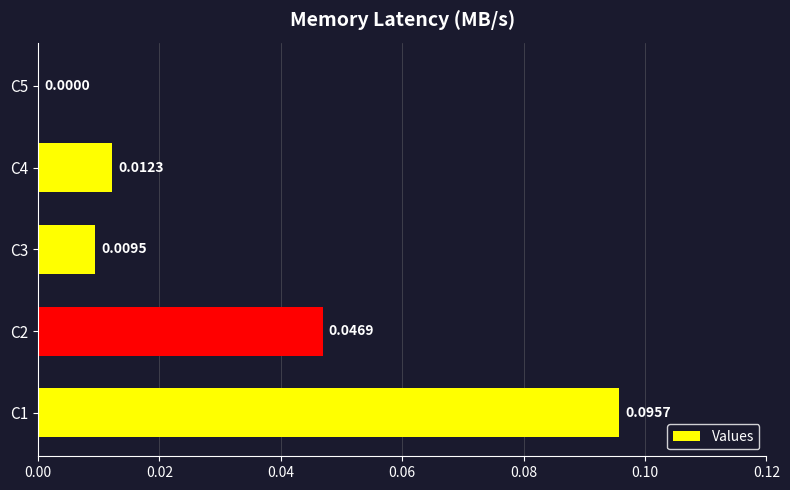

How many positive values are there?

4